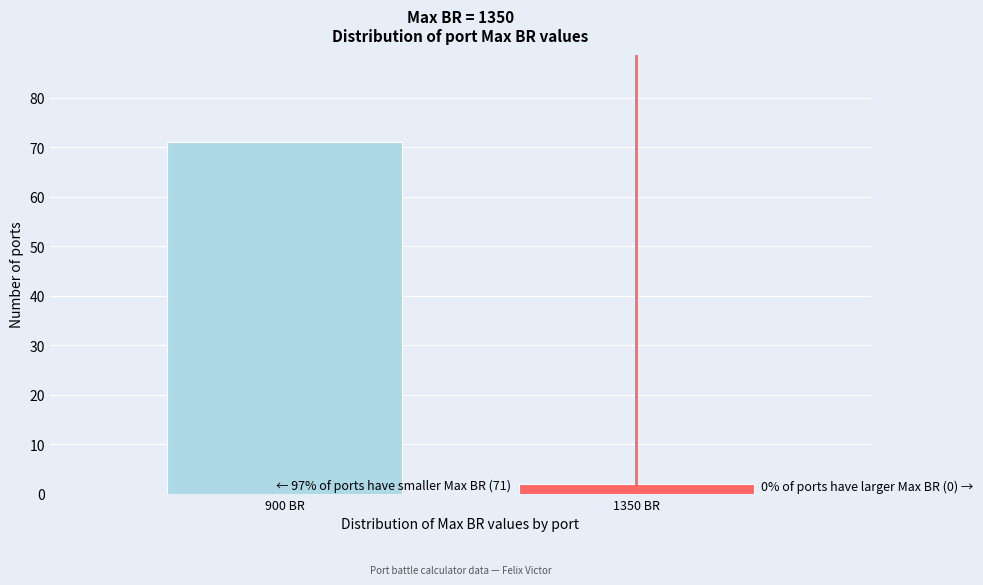

Reading right to left, extract all data points from this chart.

1350 BR=2	900 BR=71